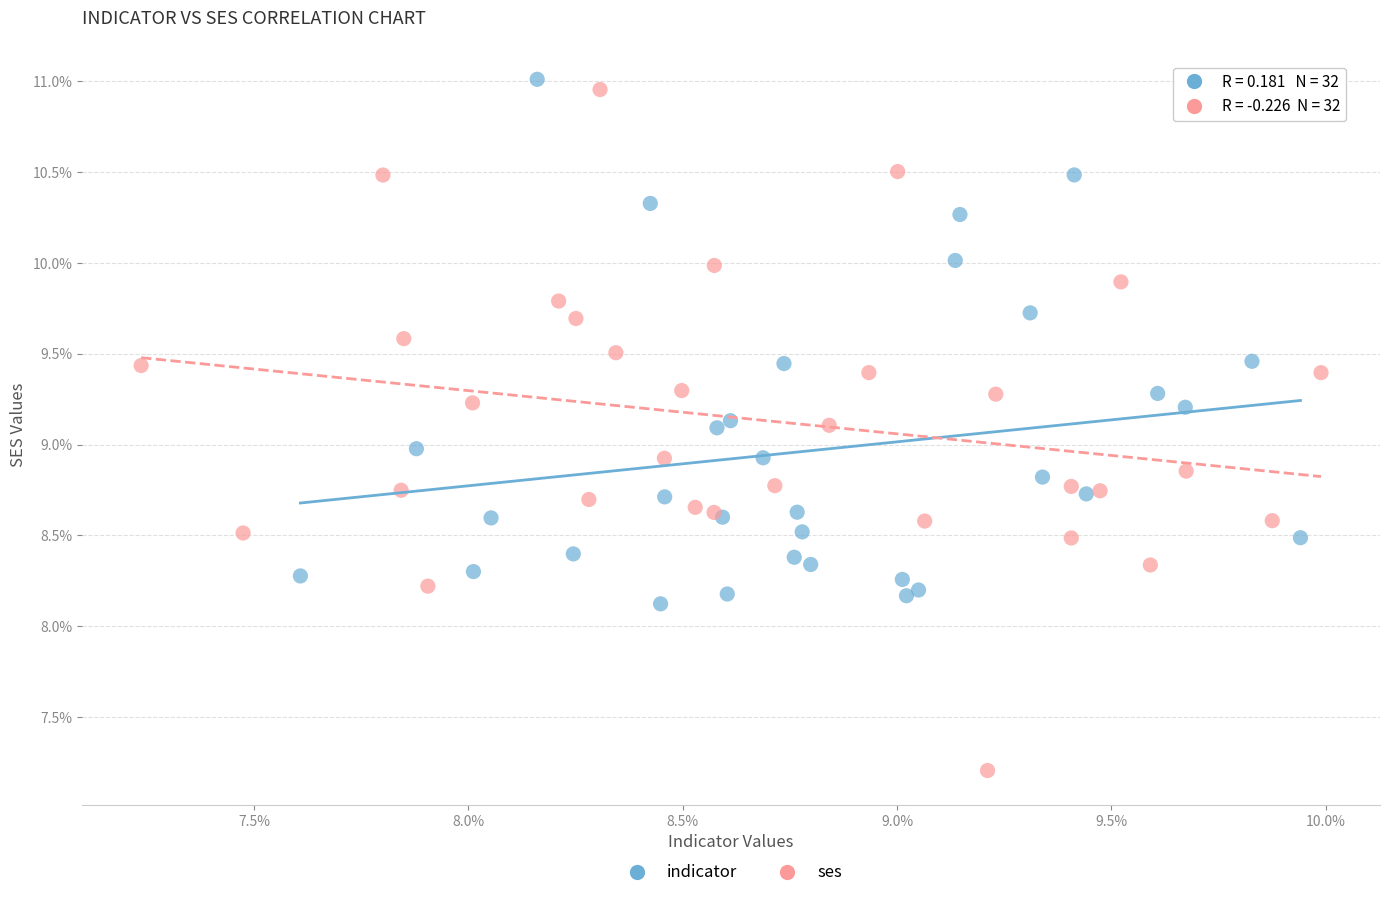

Which series has the largest Y range (max minus min)?

ses